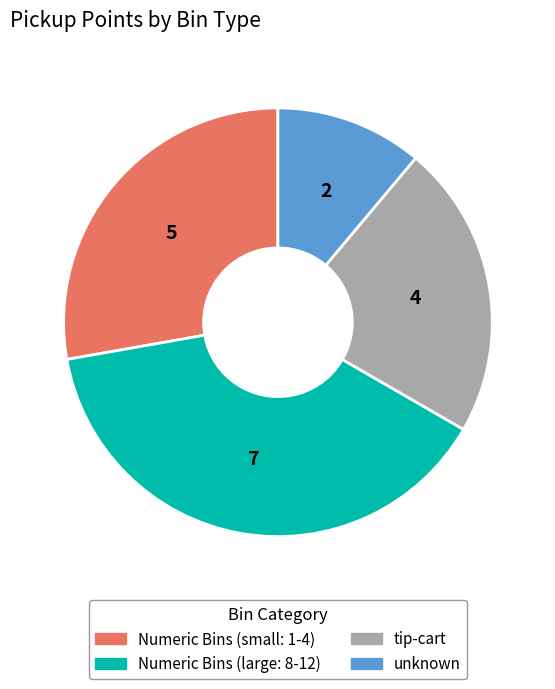

Is there any slice that represents more than half of the pie?

No